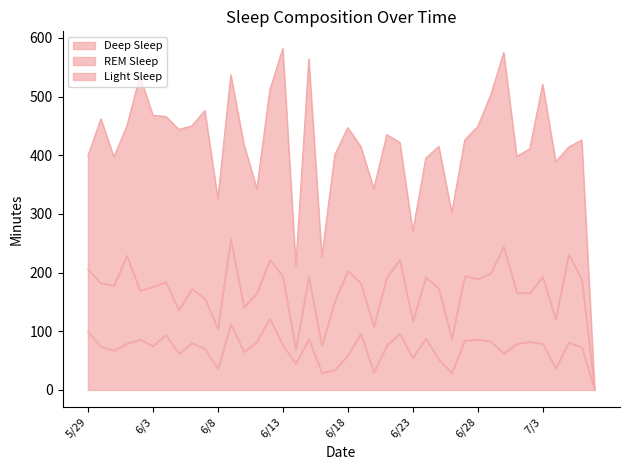

Where is the first local maximum for TotalMinutesAsleep?

5/30